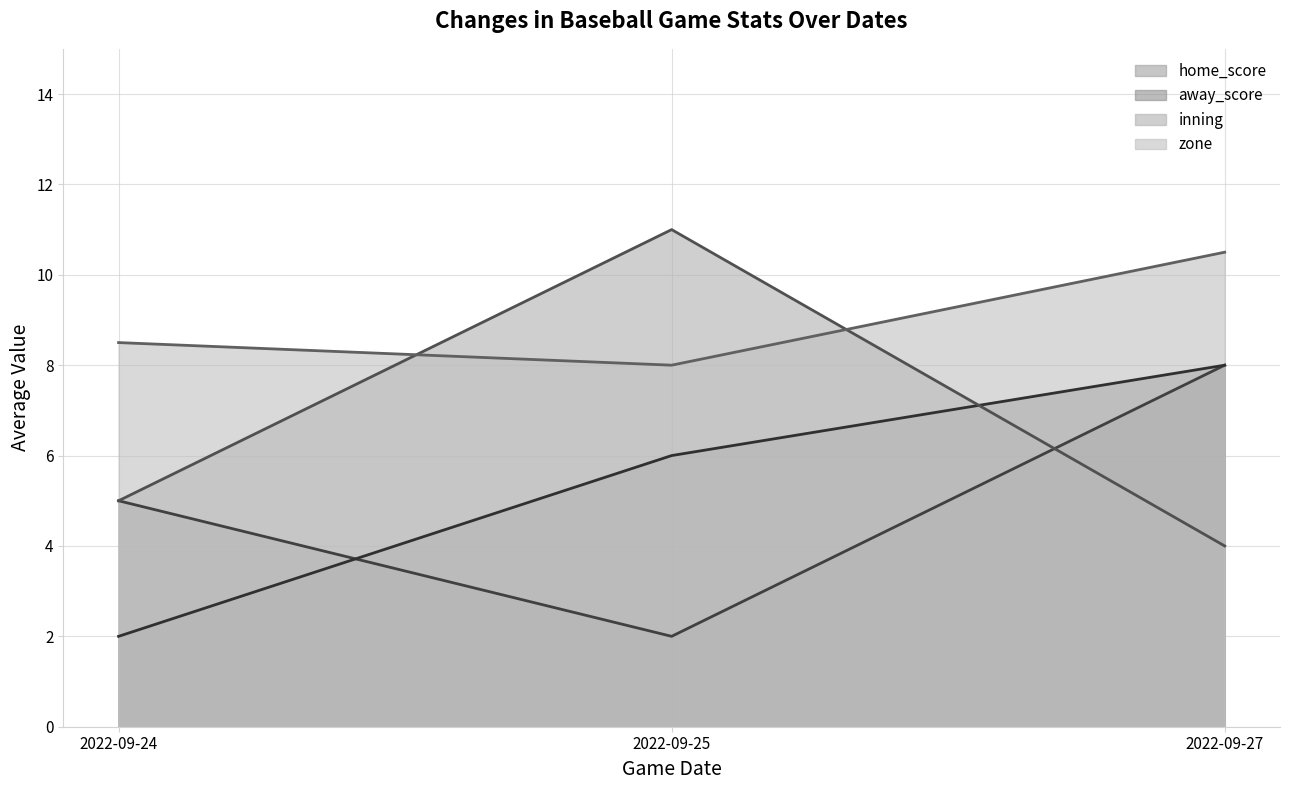

What is the difference between the highest and lowest values at 2022-09-24?

6.5